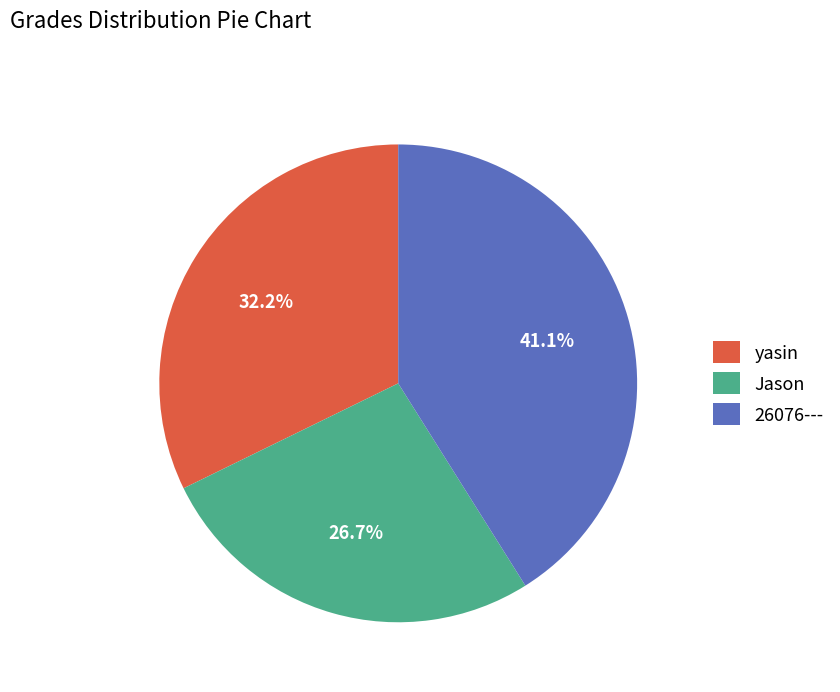

To the nearest percent, what percentage of the pie is Jason?

27%